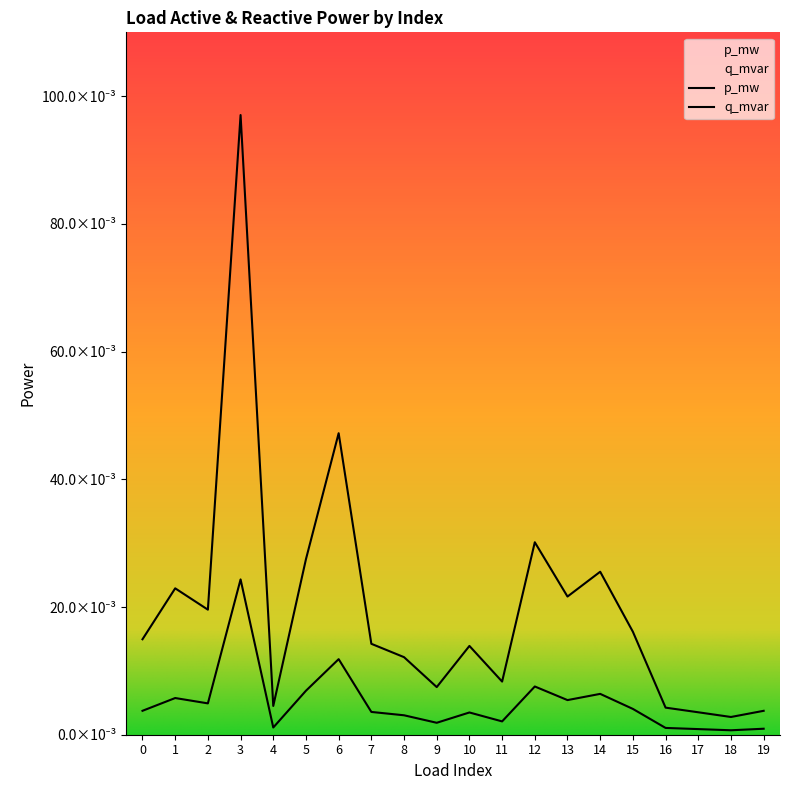

What is the maximum value shown in the chart?

0.1